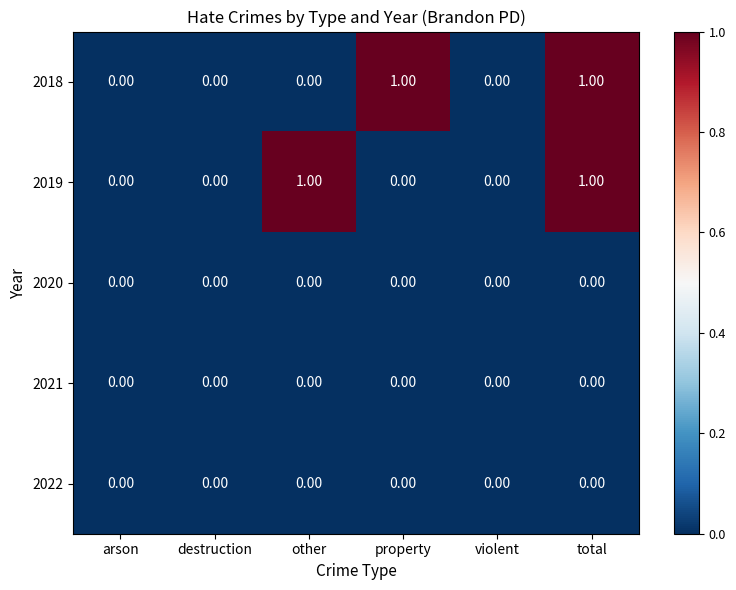

Between property and total, which series saw the biggest shift?

2019